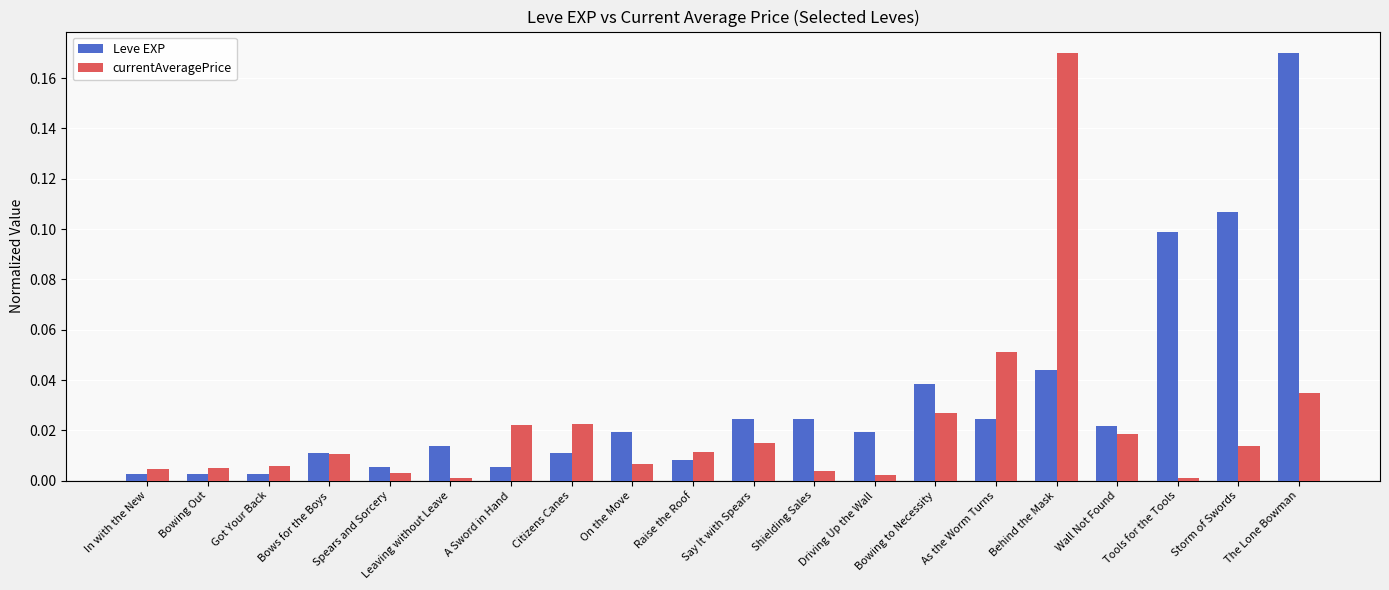

What are all the series names shown in the legend?

Leve EXP, currentAveragePrice